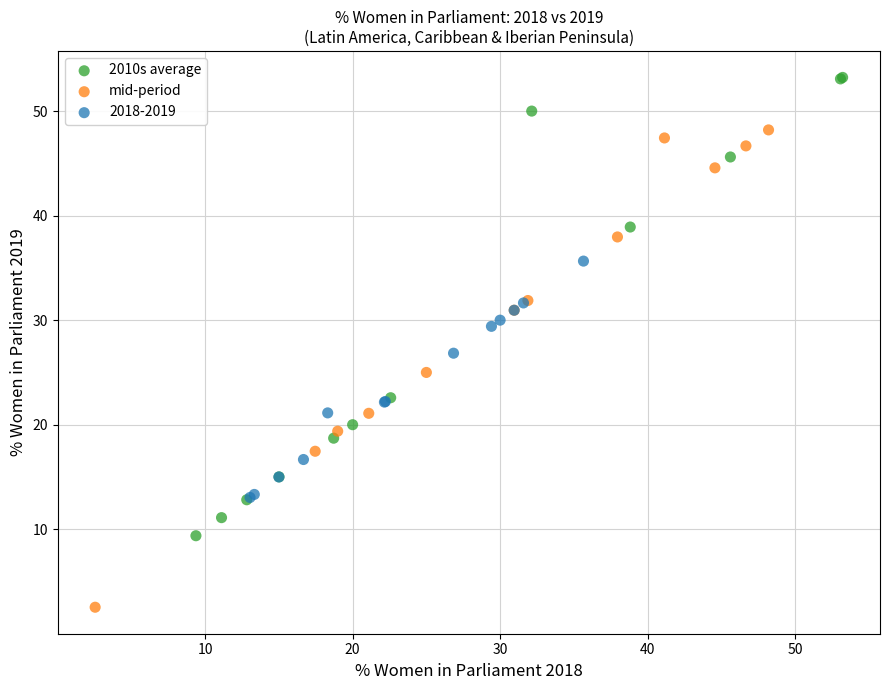

Which series reaches the maximum Y coordinate?

2010s average